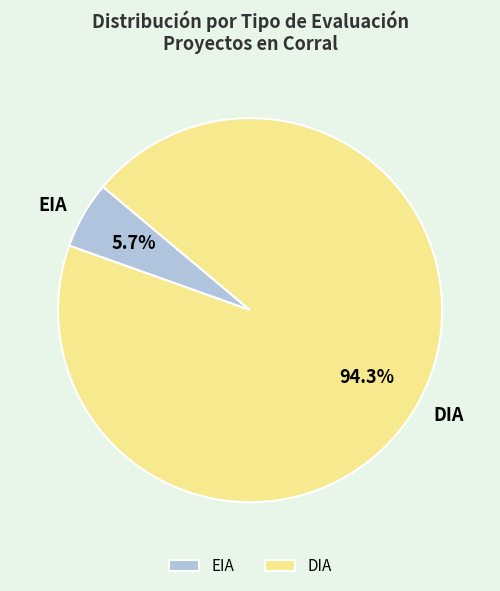

Is the sum of EIA and DIA greater than half?

Yes